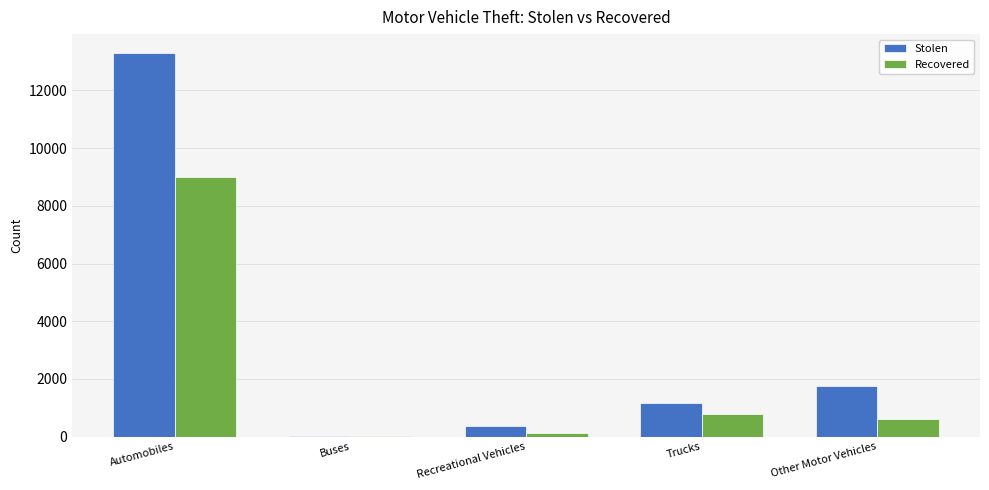

Are the bars grouped side by side (vs. stacked)?

Yes